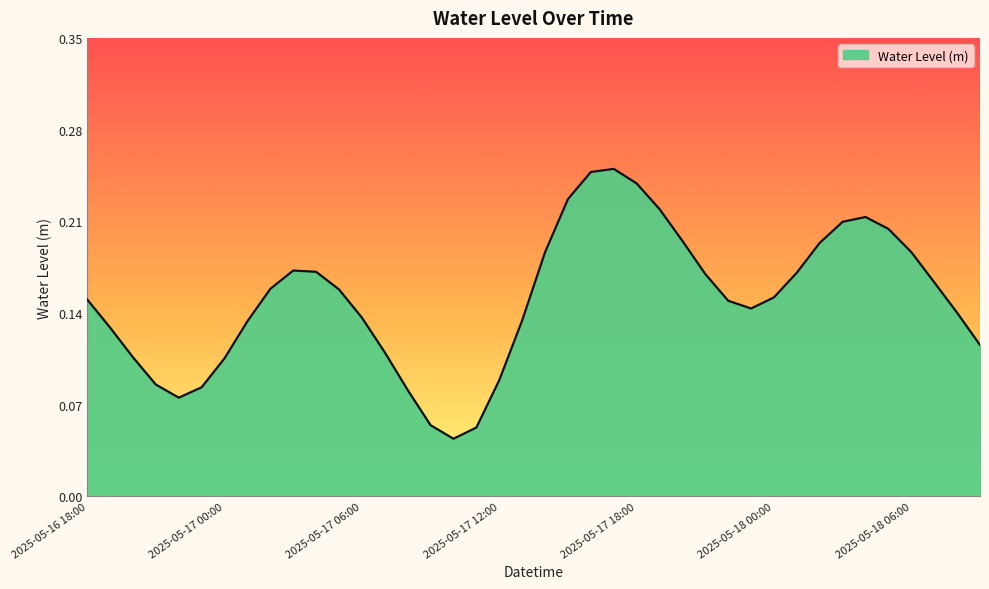

Does the chart have visible grid lines?

No